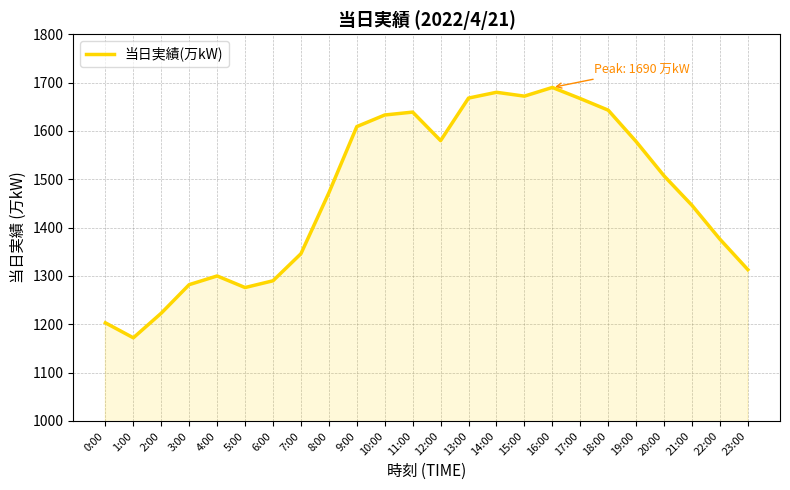

At which label is the value closest to 1431?

21:00